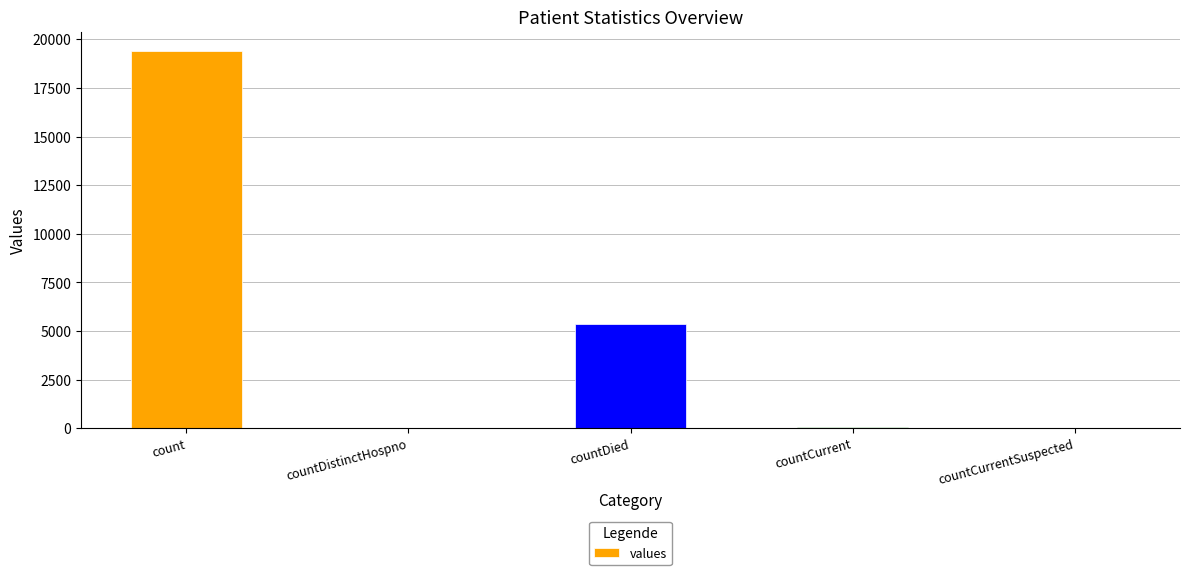

Is it true that the value at countCurrentSuspected is 0?

True